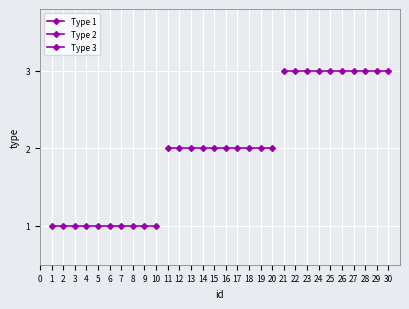

What is the average value of the Type 3 series?

3